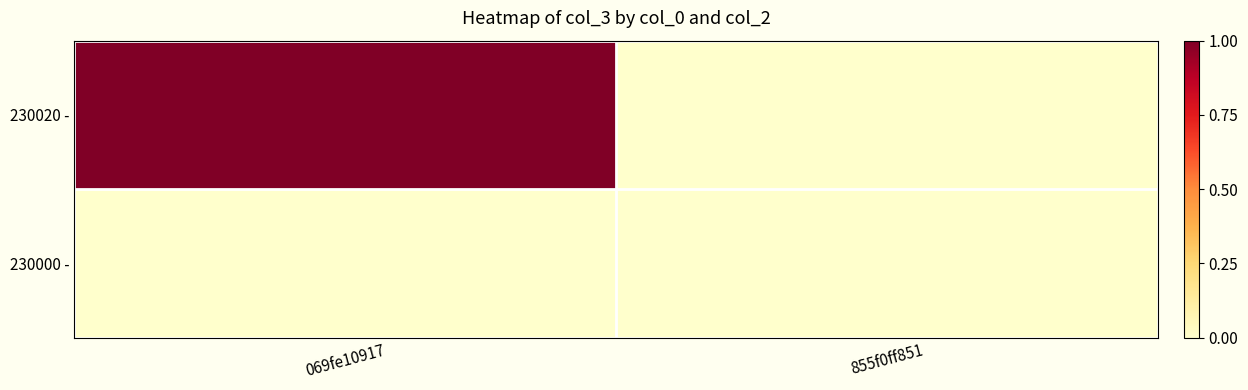

Which has a higher value, 069fe10917 or 855f0ff851?

069fe10917